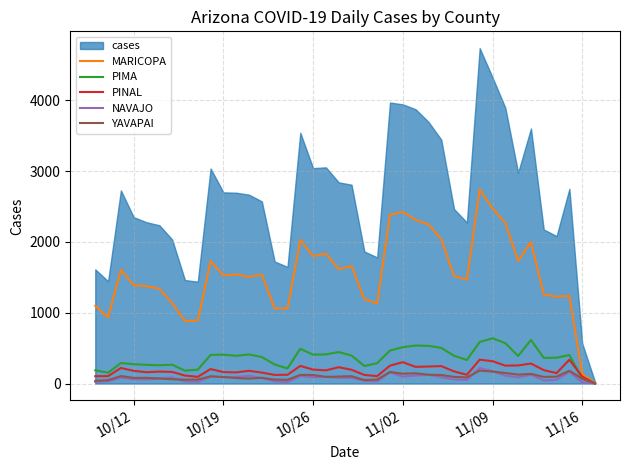

True or false: MARICOPA has a value of 294 at 10/12.

False